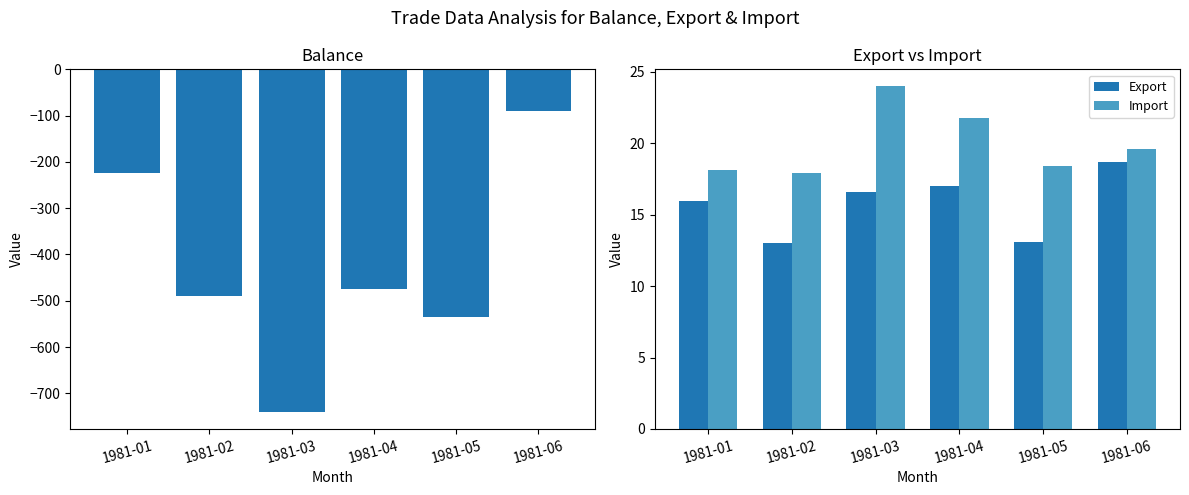

Rank the series by their maximum value, from highest to lowest.

Import, Export, Balance